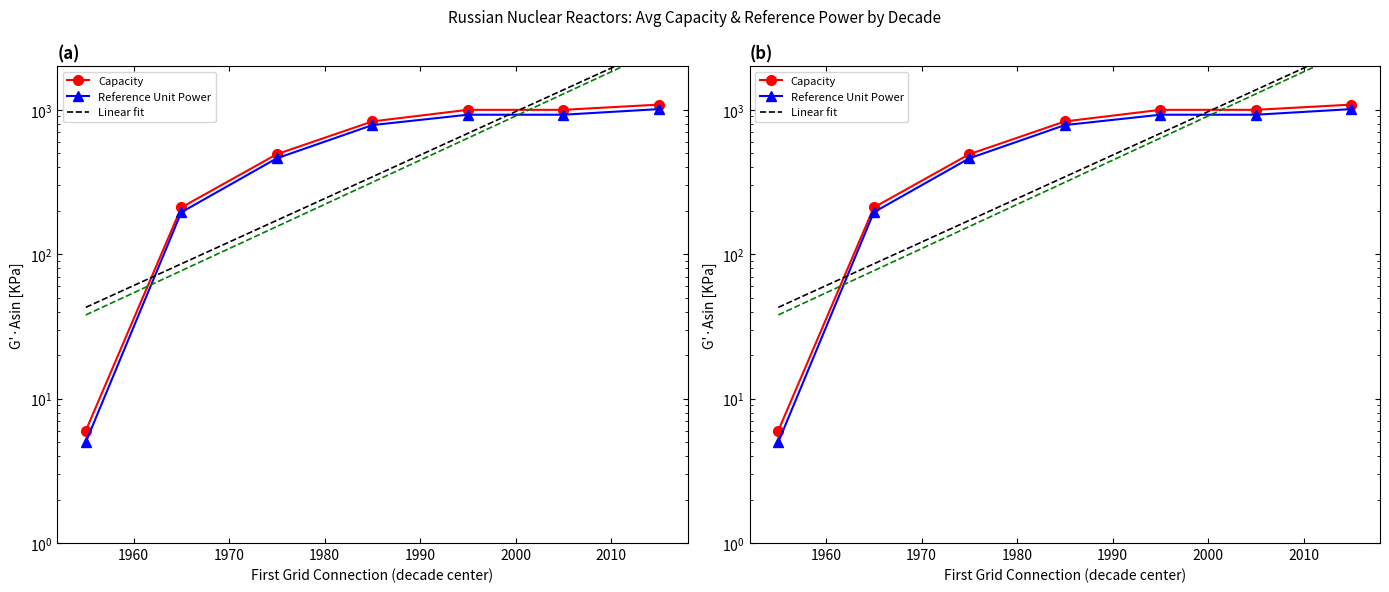

What is the smallest value displayed?

5.0